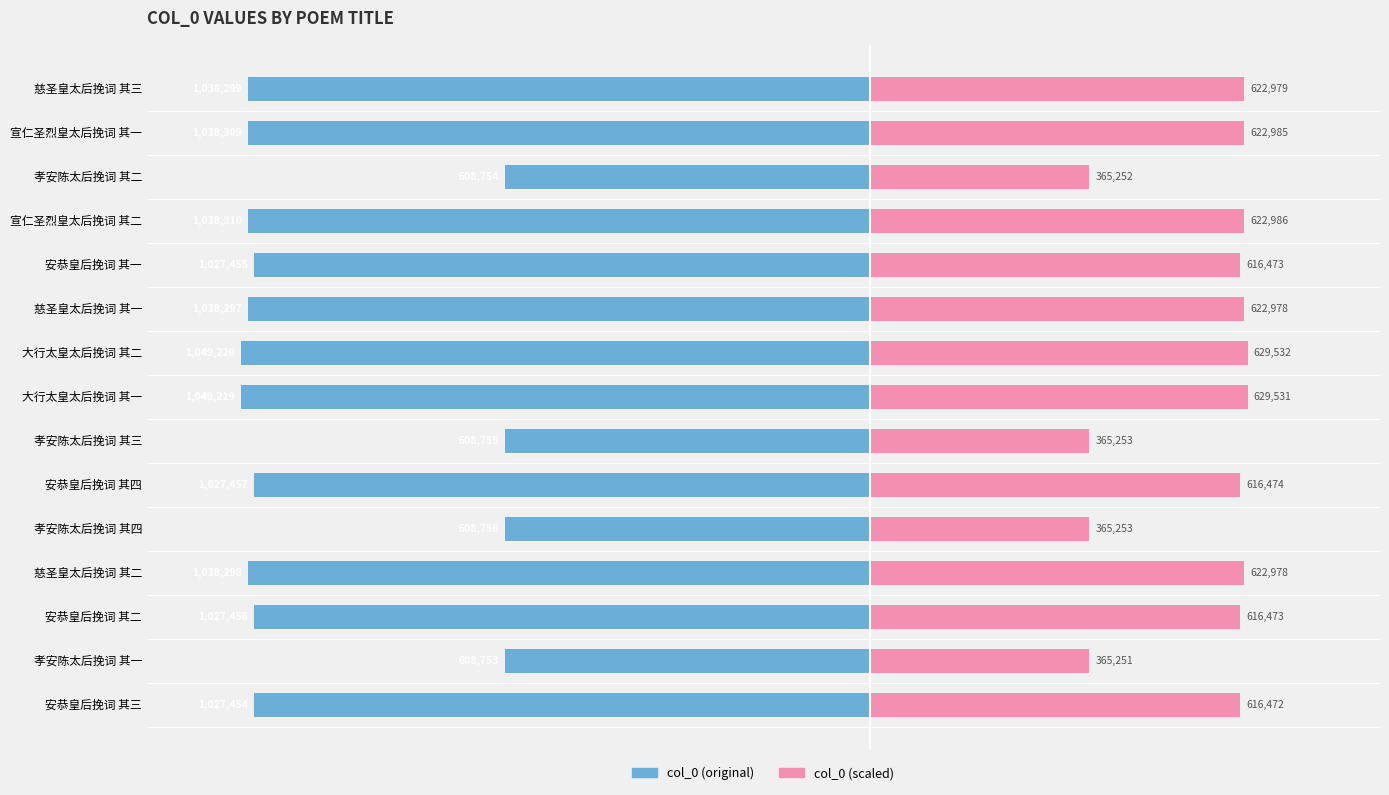

Which series has the largest range (max minus min)?

col_0